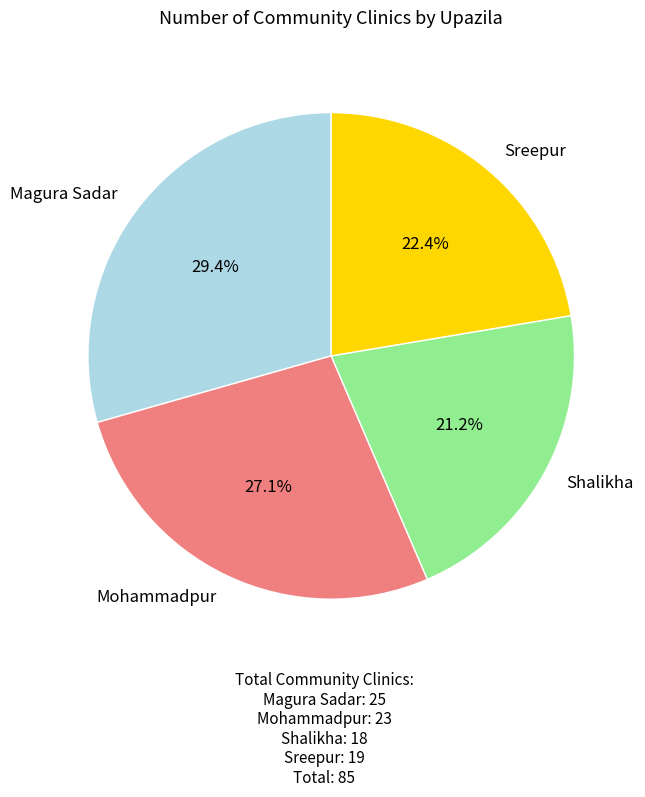

What percentage is the Sreepur slice, to the nearest percent?

22%